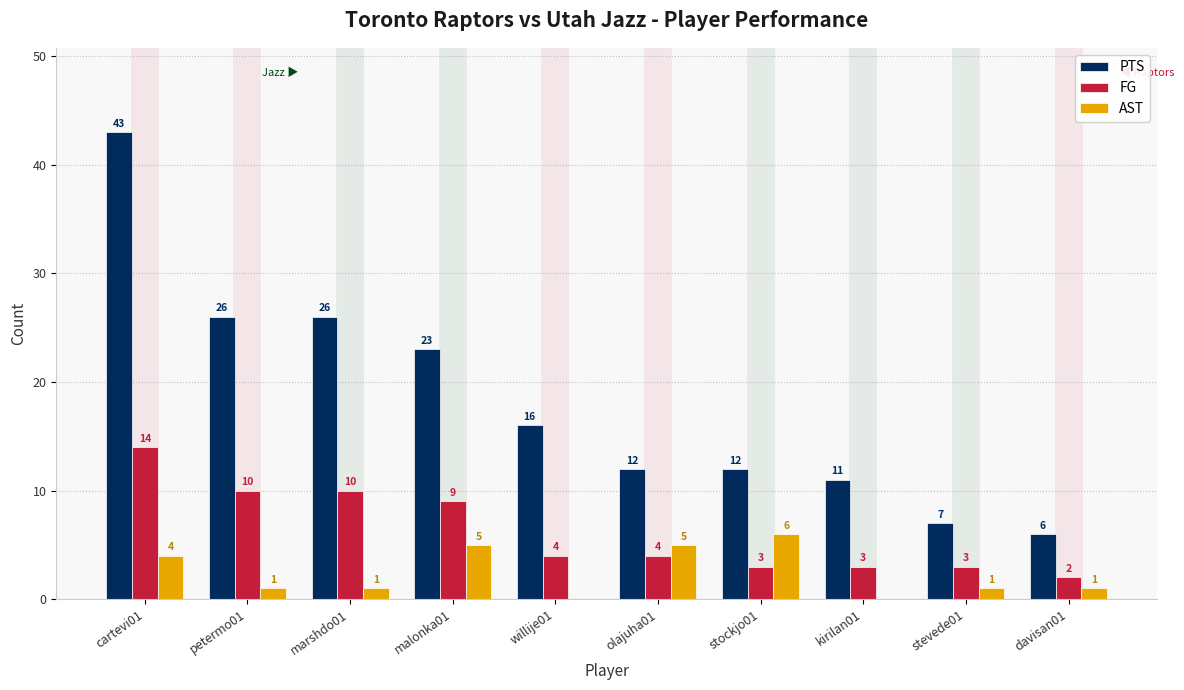

Which series changed the most between malonka01 and willije01?

PTS